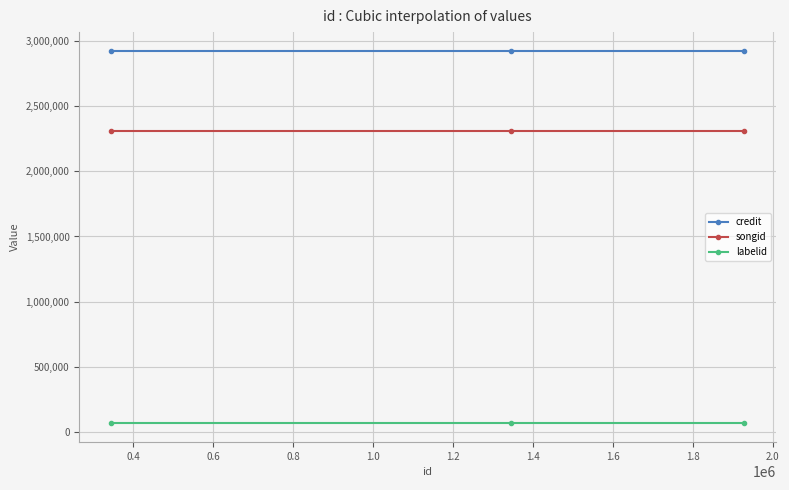

At how many categories does at least one series exceed 1000495?

3